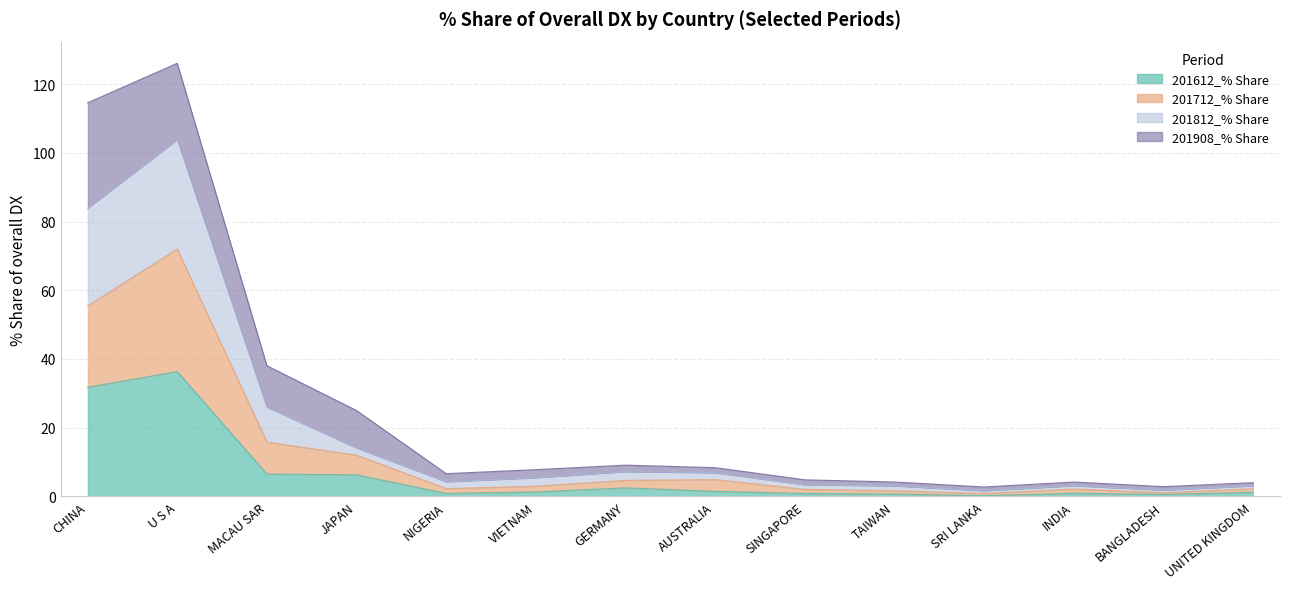

At which category does 201712_% Share reach its first local peak?

U S A